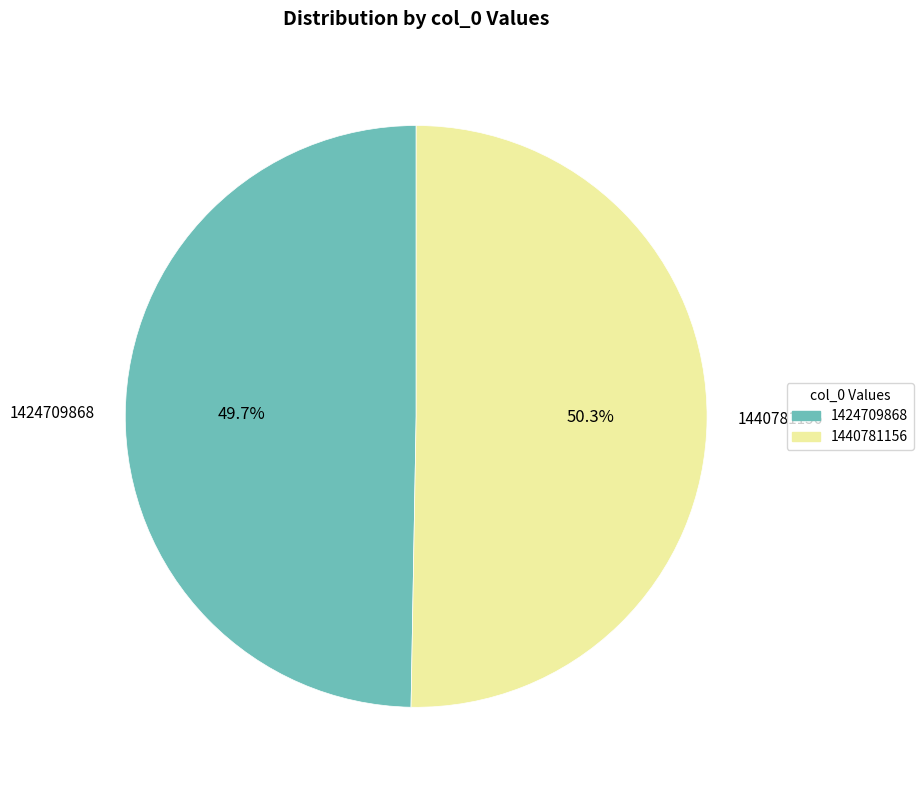

To the nearest percent, what is the average slice percentage?

50%